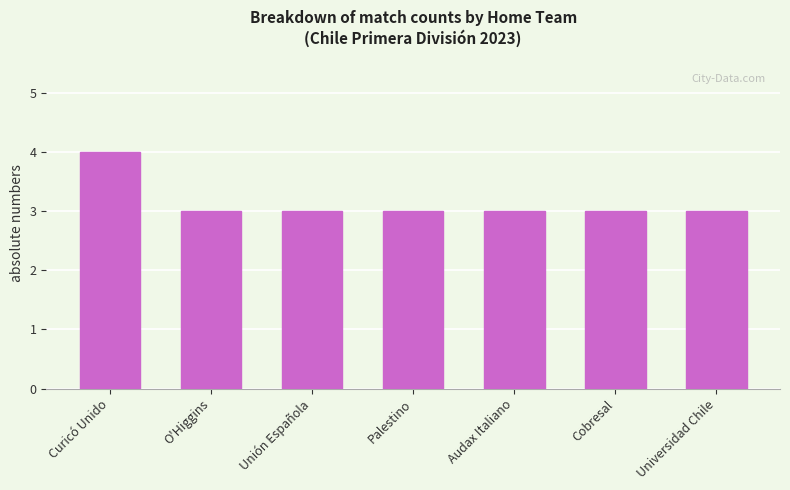

True or false: the data shows 1 at Unión Española.

False